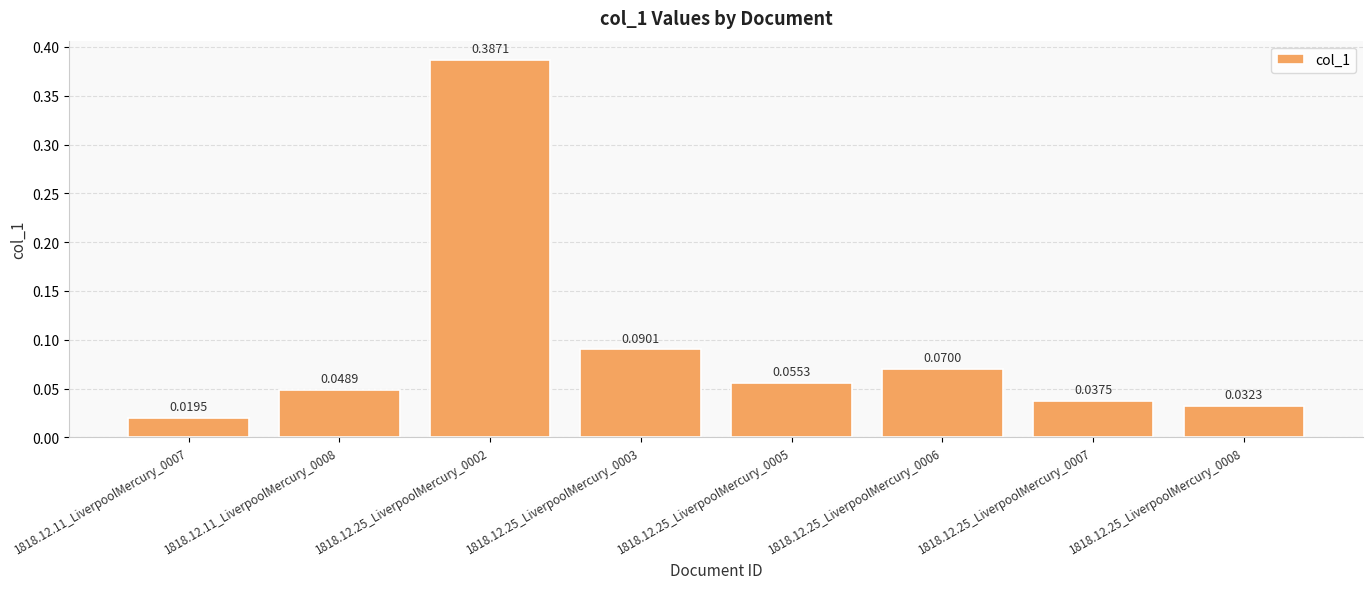

At which label is the value closest to 0?

1818.12.11_LiverpoolMercury_0007